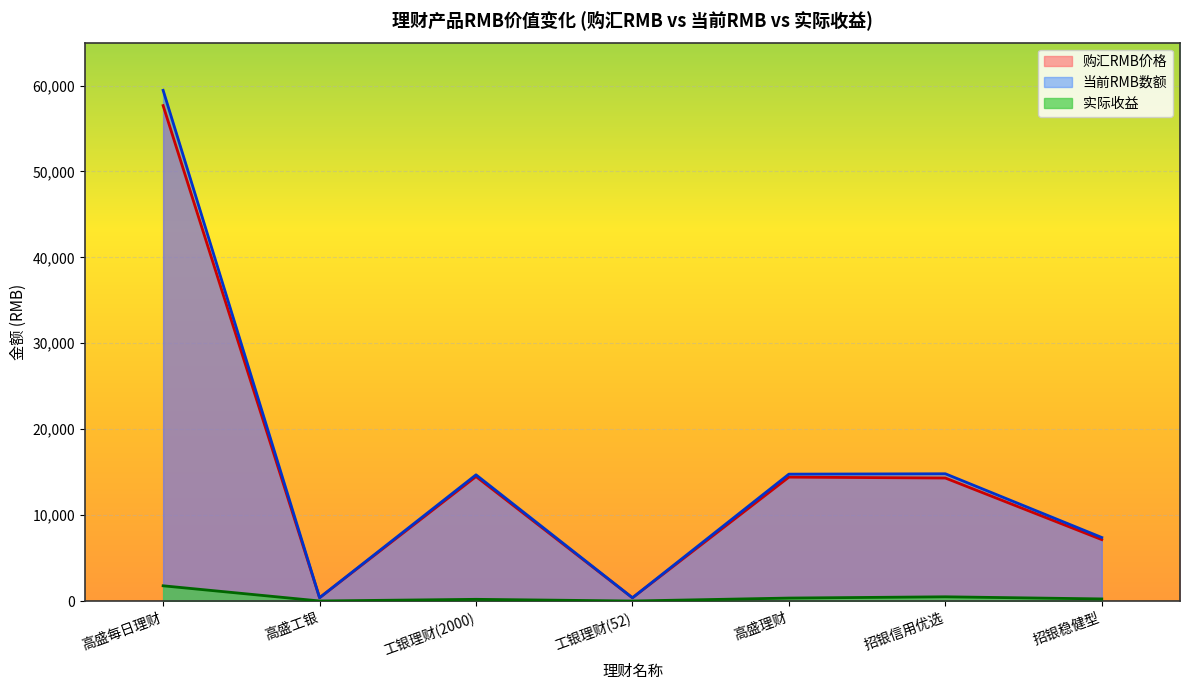

Rank the categories by 购汇RMB价格 value from highest to lowest.

高盛每日理财, 工银理财(2000), 高盛理财, 招银信用优选, 招银稳健型, 高盛工银, 工银理财(52)